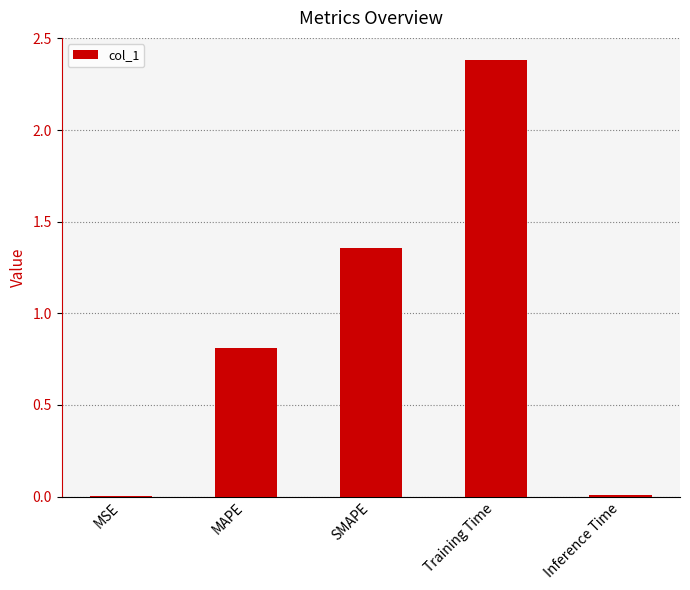

At which label is the value closest to 1?

MAPE